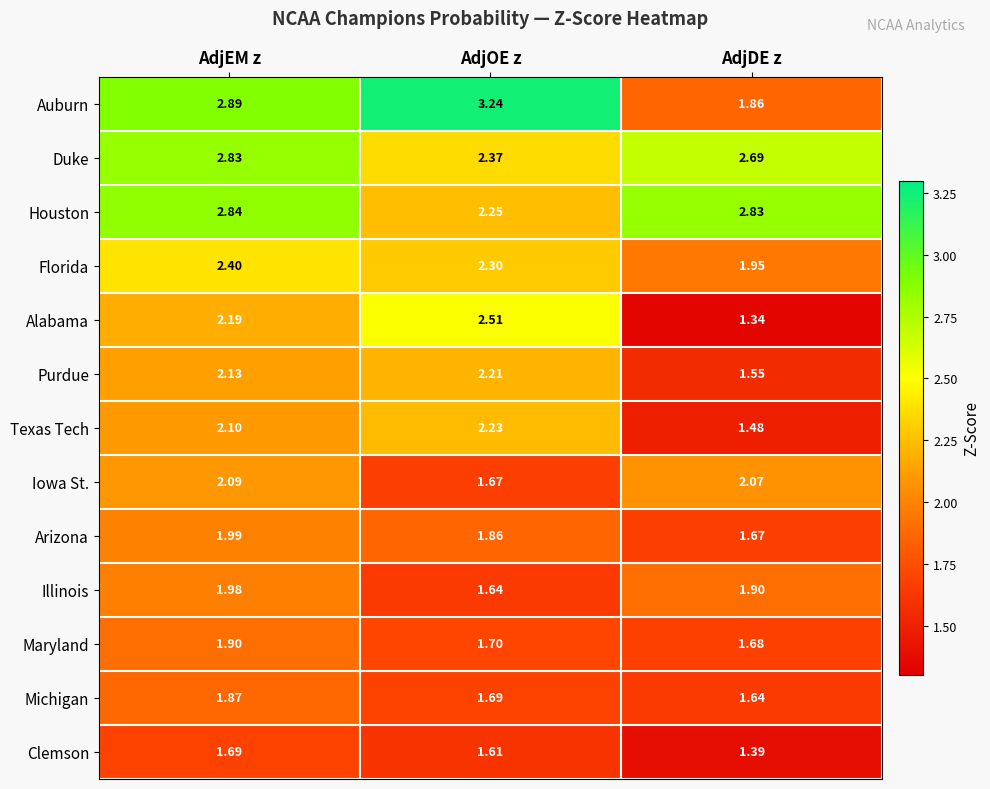

Count the number of data series in this chart.

13